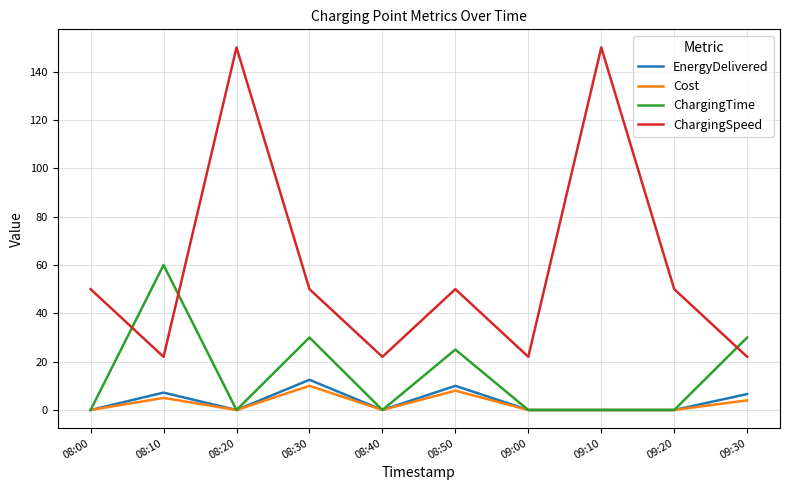

After their last crossing, which series has the higher values: ChargingSpeed or ChargingTime?

ChargingTime